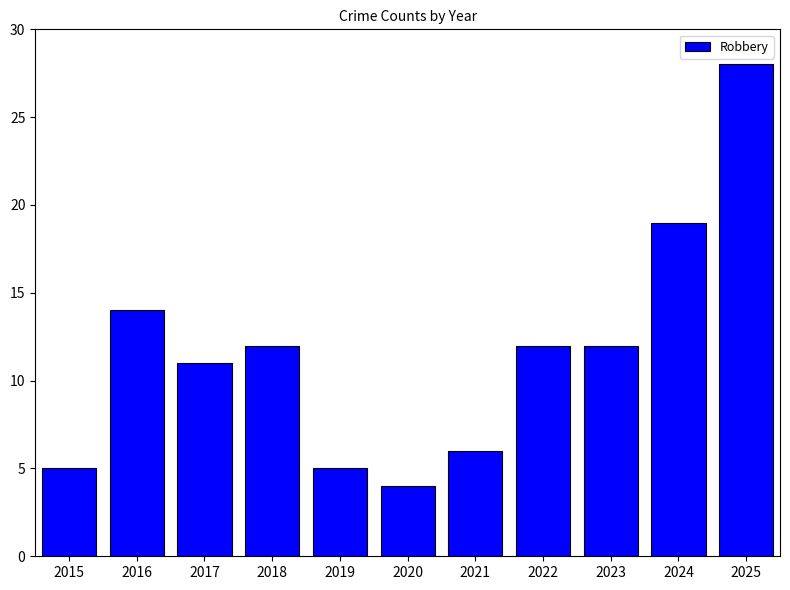

Where does the data first go above 12?

2016